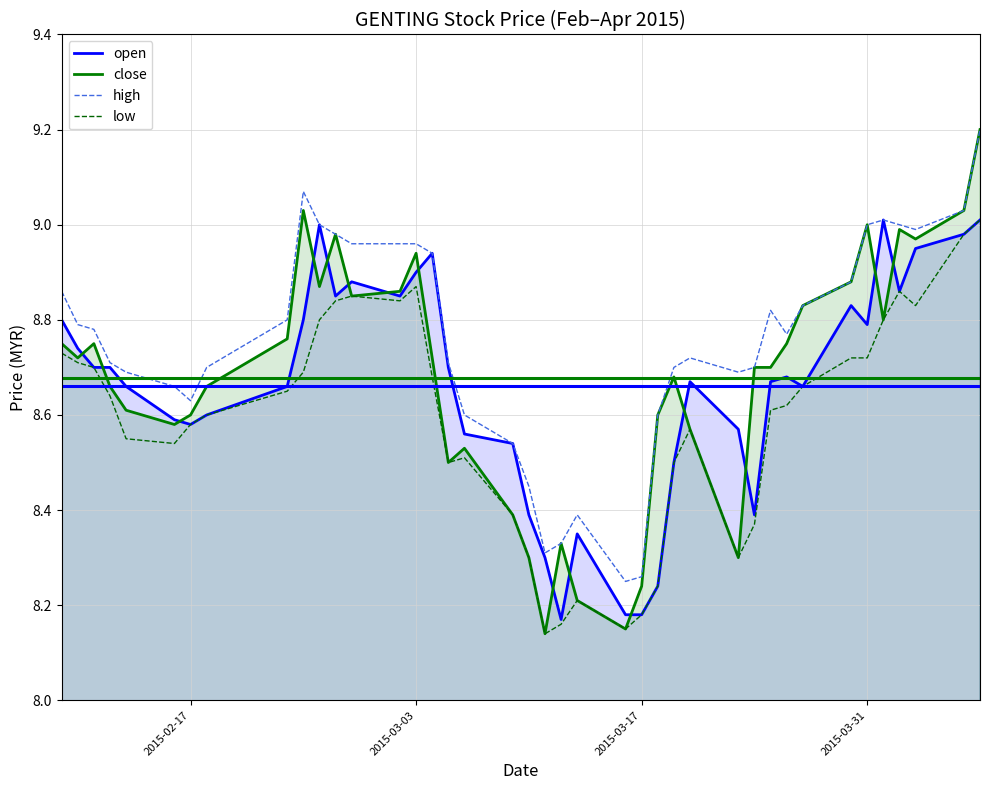

How many series are shown in this chart?

4